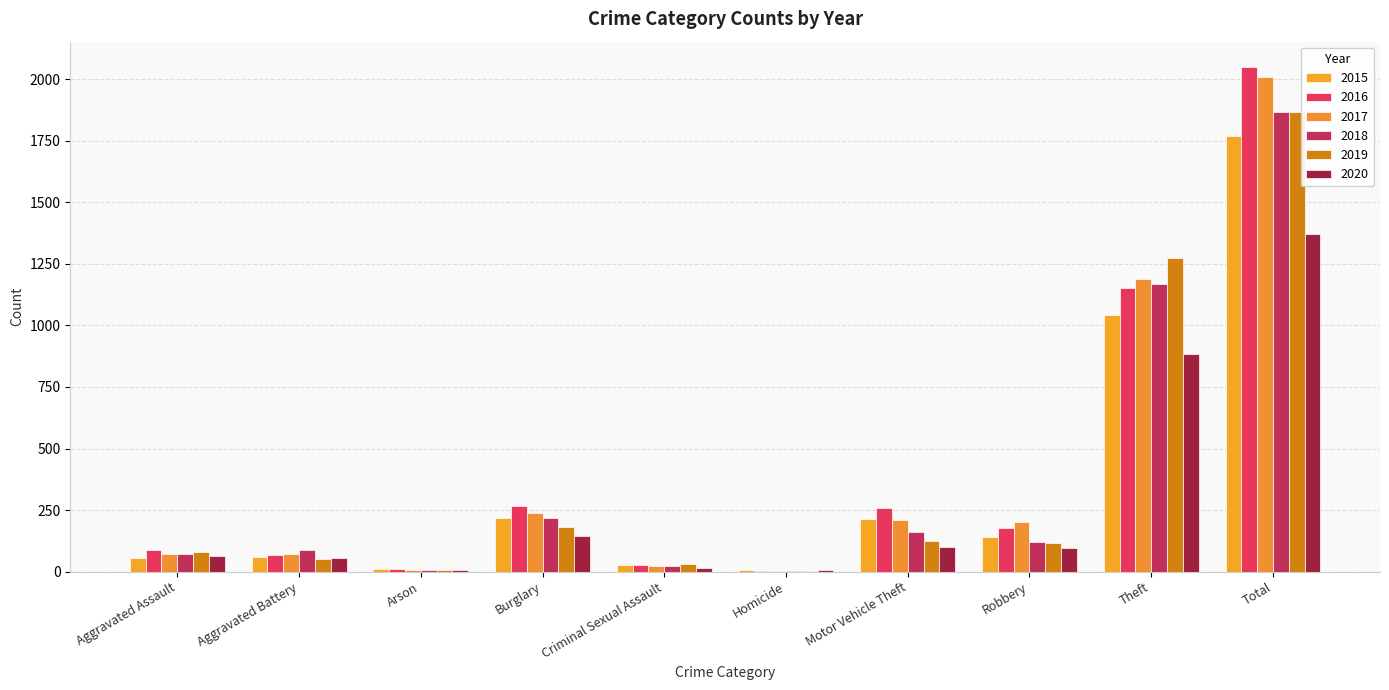

How many series are shown in this chart?

6